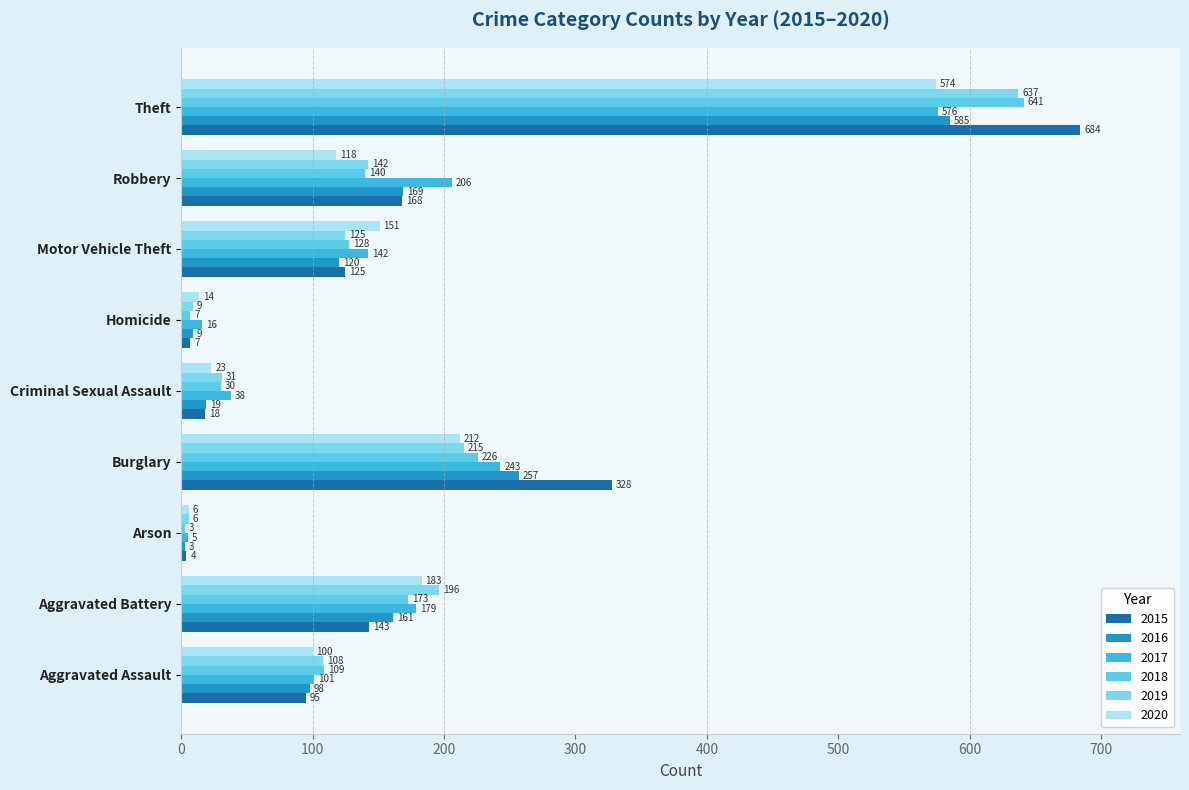

How many data points in 2015 are less than 125?

4